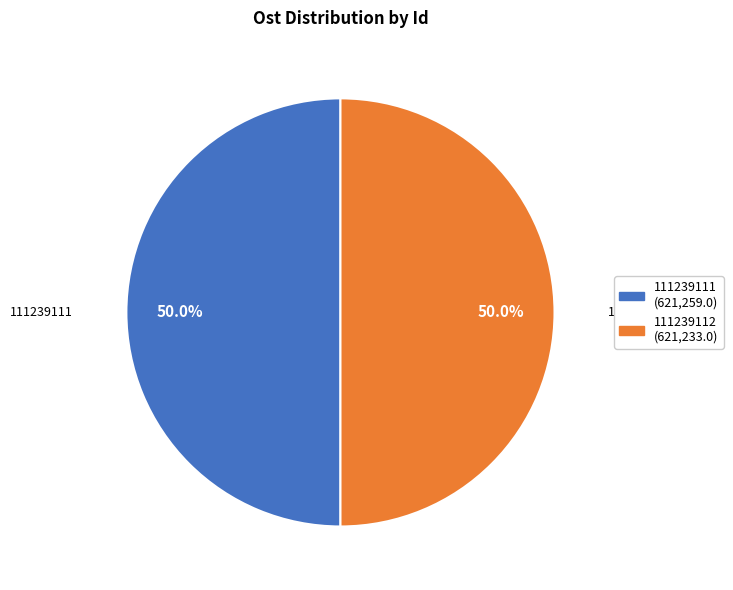

The 111239111 slice represents 64% of the pie. True or false?

False